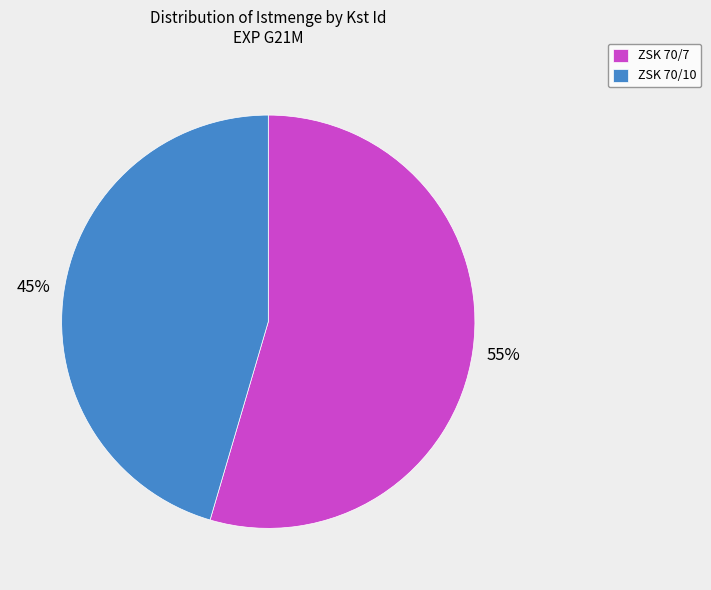

Is the sum of ZSK 70/7 and ZSK 70/10 greater than half?

Yes